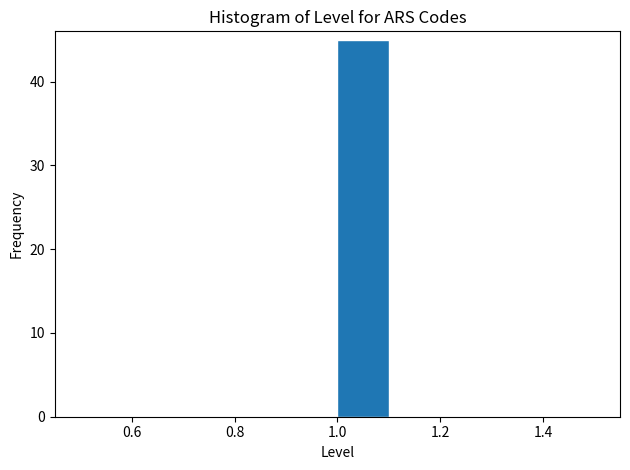

Reading left to right, transcribe this chart: for each bar, give the range it covers on the x-axis and its height. The values are not printed on the chart, so give them approximately, as read against the axis.

0.5 to 0.6: 0
0.6 to 0.7: 0
0.7 to 0.8: 0
0.8 to 0.9: 0
0.9 to 1.0: 0
1.0 to 1.1: 45
1.1 to 1.2: 0
1.2 to 1.3: 0
1.3 to 1.4: 0
1.4 to 1.5: 0